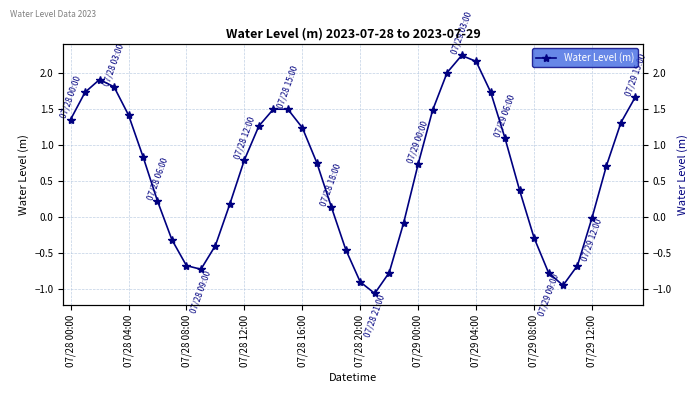

What is the difference between the values at 16 and 19?

1.7